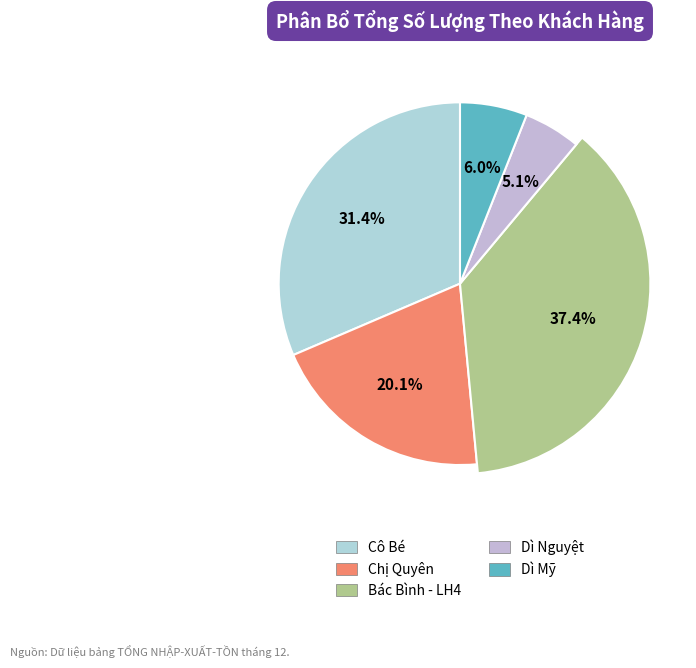

True or false: Dì Mỹ accounts for 20% of the total.

False